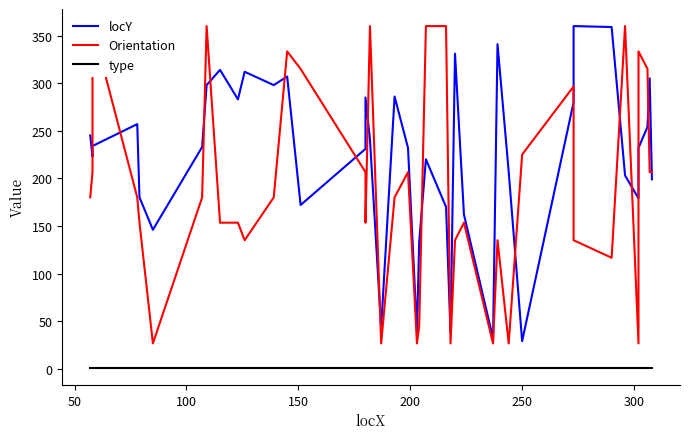

Which series ends up on top after the final intersection of Orientation and locY?

Orientation